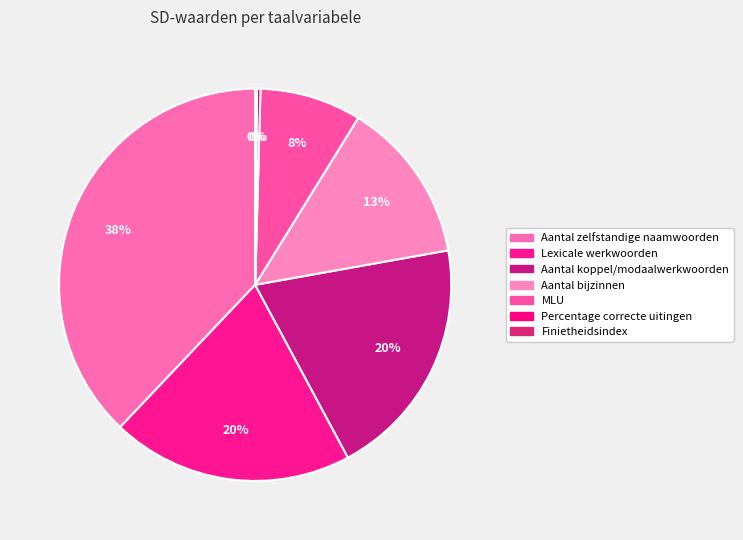

What percentage is the Aantal koppel/modaalwerkwoorden slice, to the nearest percent?

20%